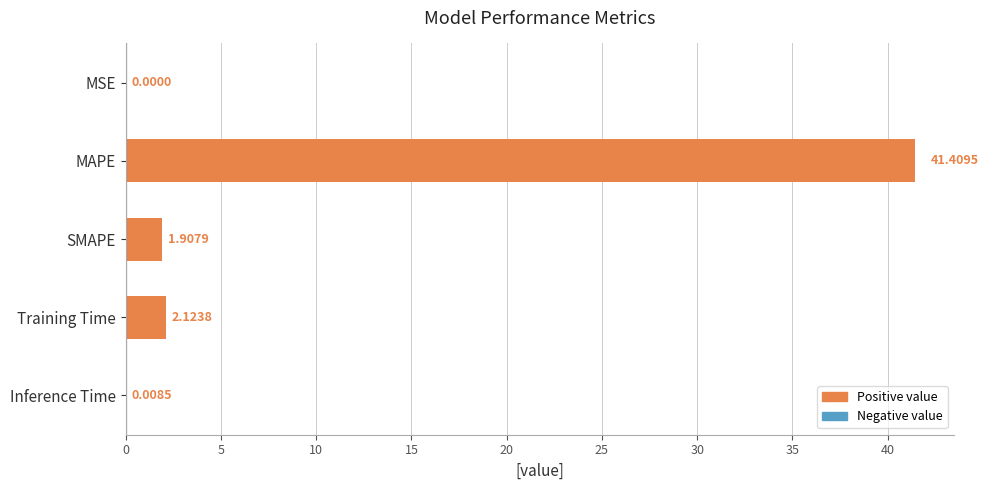

At which label is the value closest to 20?

Training Time